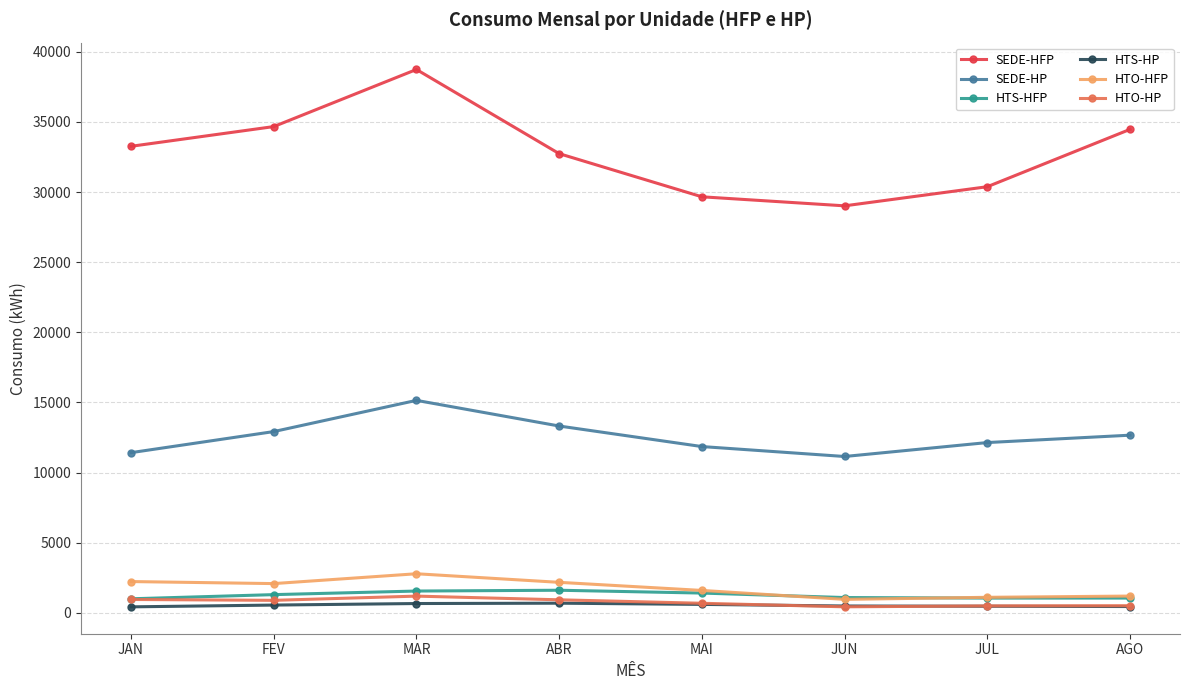

Is it true that SEDE-HFP equals 58388.4 at FEV?

False